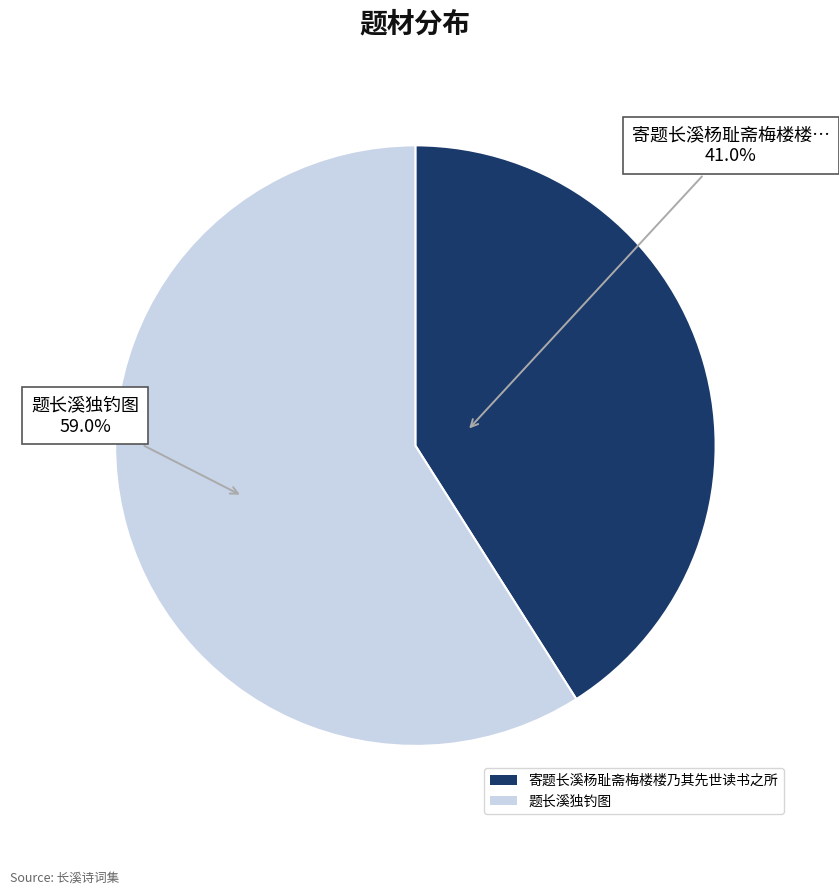

Is the sum of 题长溪独钓图 and 寄题长溪杨耻斋梅楼楼乃其先世读书之所 greater than half?

Yes